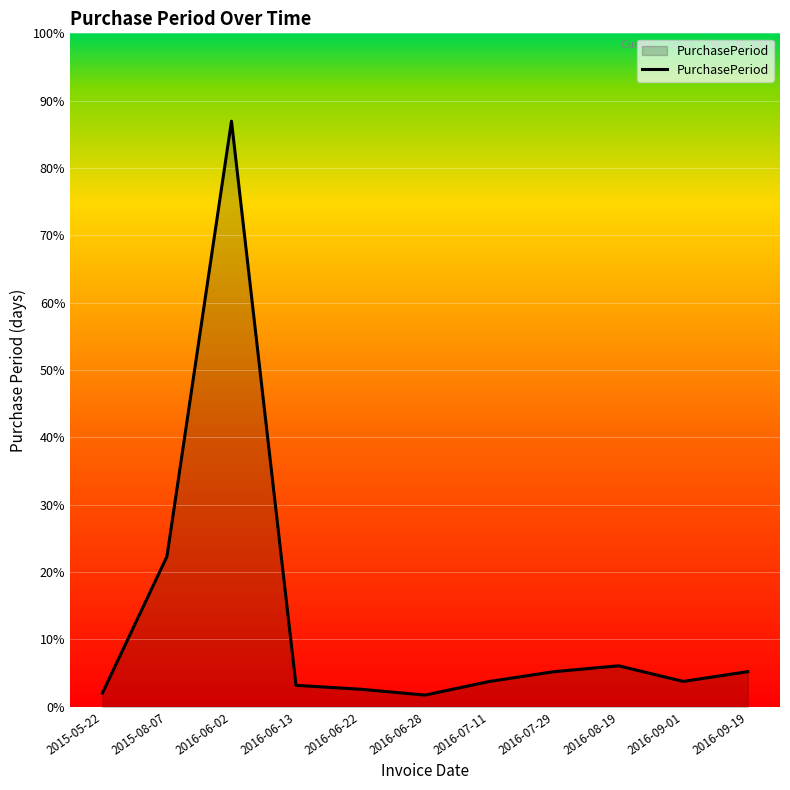

Approximately how many times larger is the value at 2016-06-02 compared to 2015-08-07?

3.9